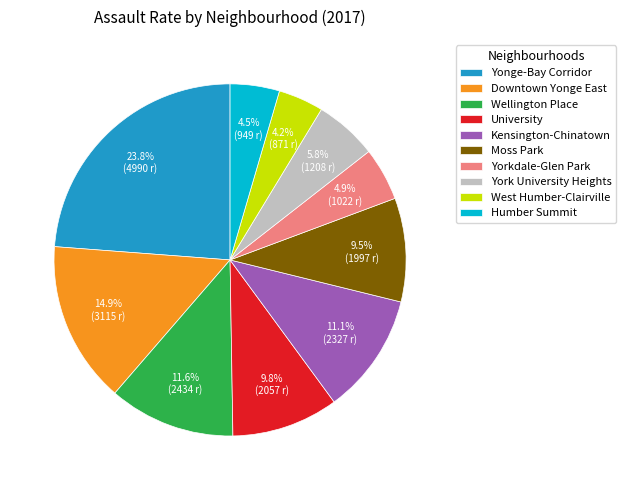

Do Downtown Yonge East and Wellington Place together represent more than half of the pie?

No